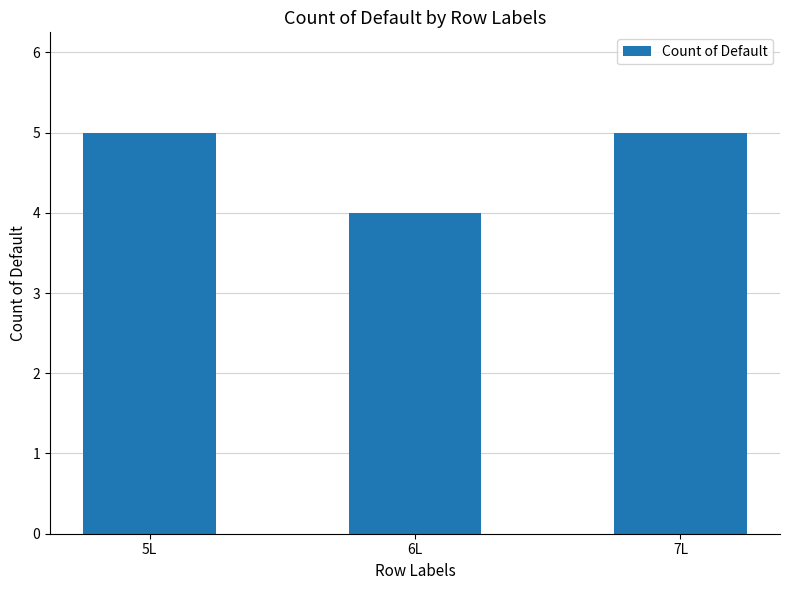

Approximately how many times larger is the value at 5L compared to 7L?

1.0